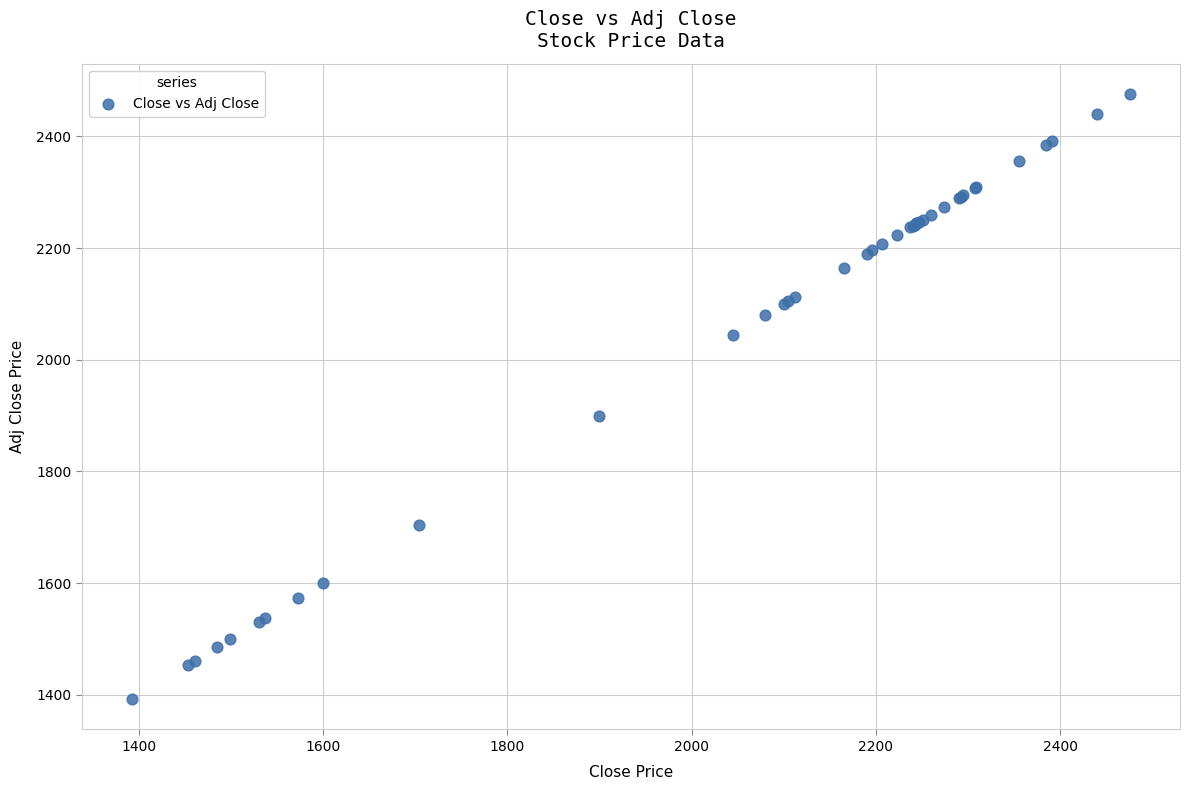

What Y value in the scatter plot is closest to 1934?

1899